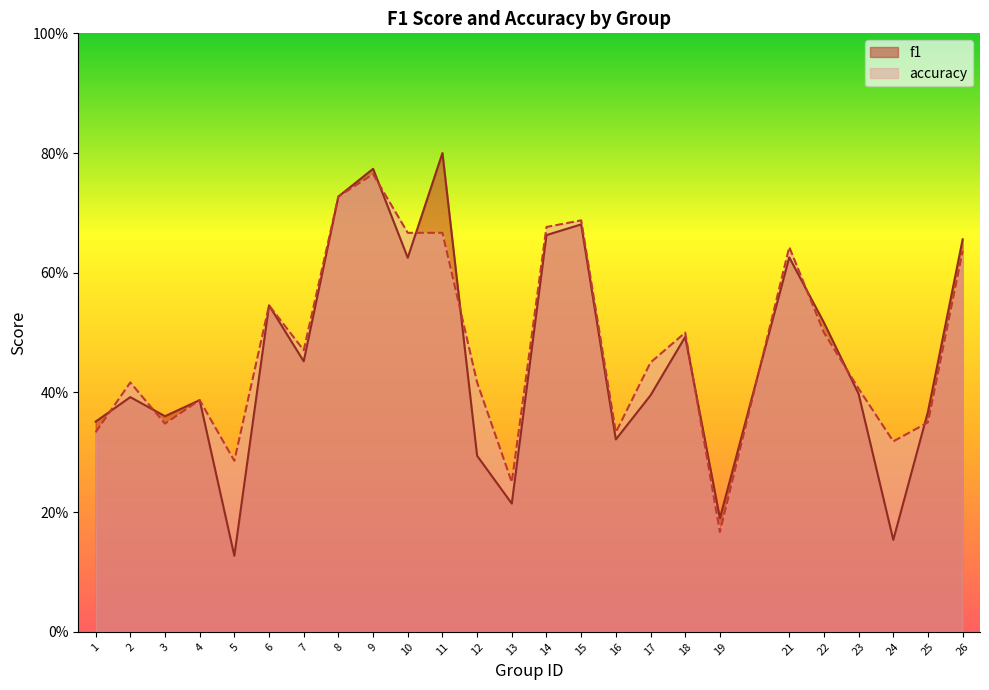

True or false: f1 has a value of 0.4 at 23.

True